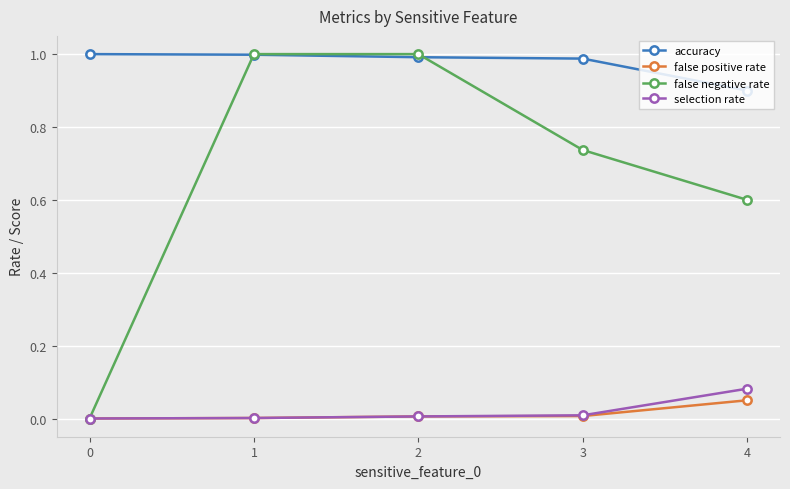

True or false: false positive rate and accuracy cross at least once.

False